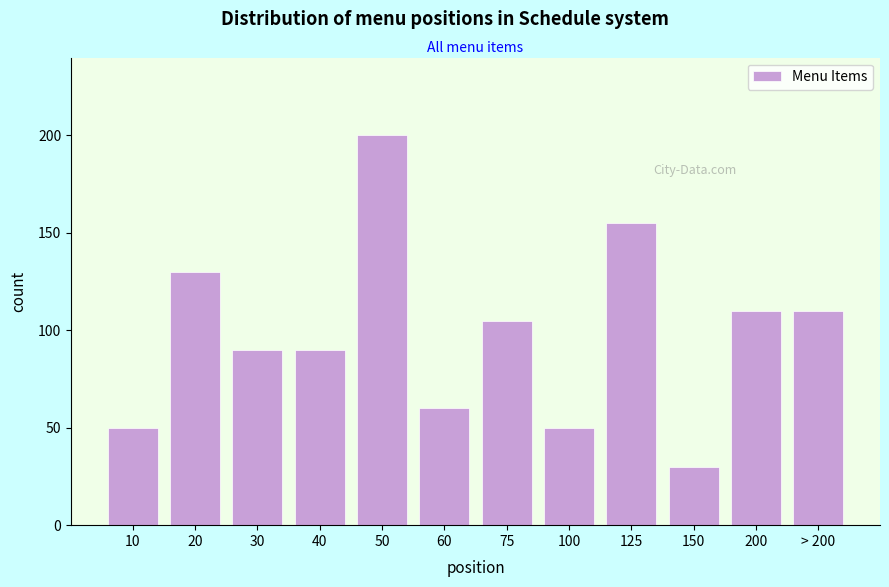

Reading right to left, what are all the values shown in this chart?

> 200=110	200=110	150=30	125=155	100=50	75=105	60=60	50=200	40=90	30=90	20=130	10=50